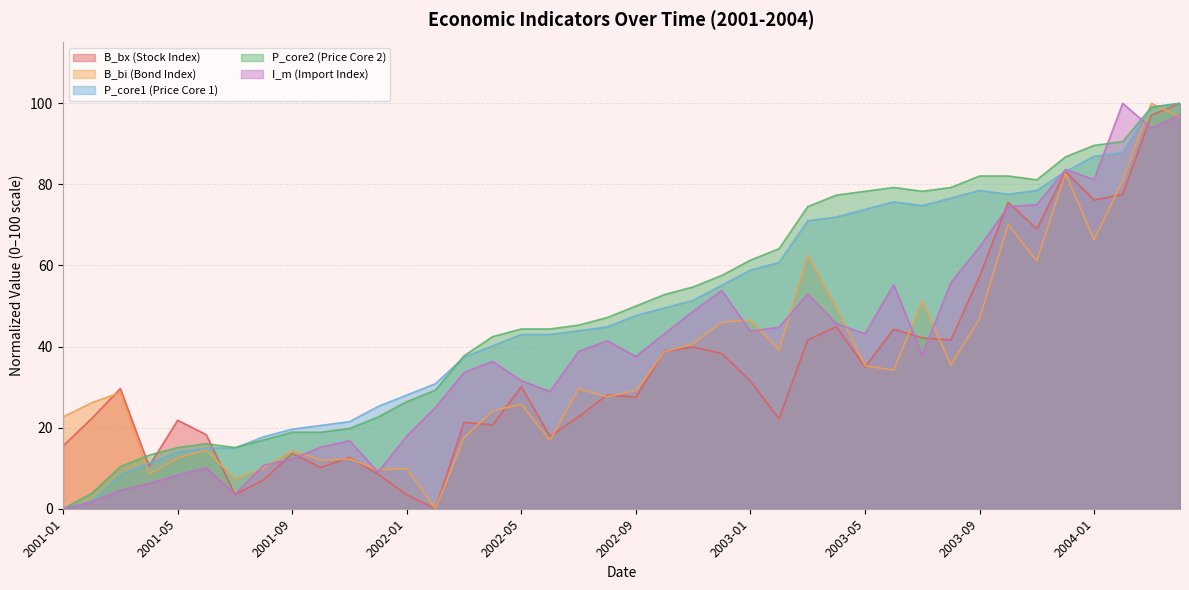

After their last crossing, which series has the higher values: P_core1 or B_bx?

P_core1